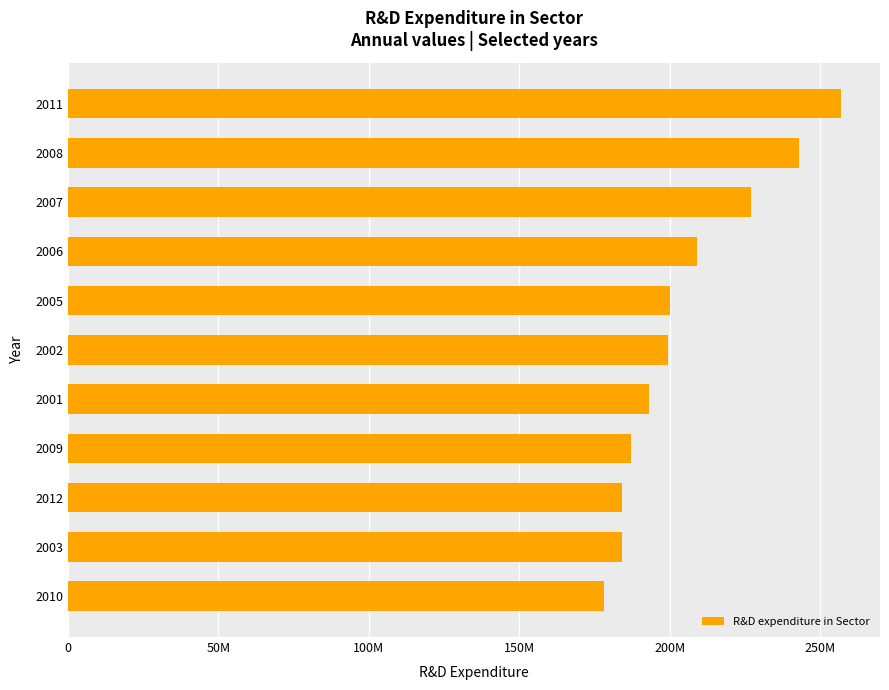

Are the bars horizontal?

Yes